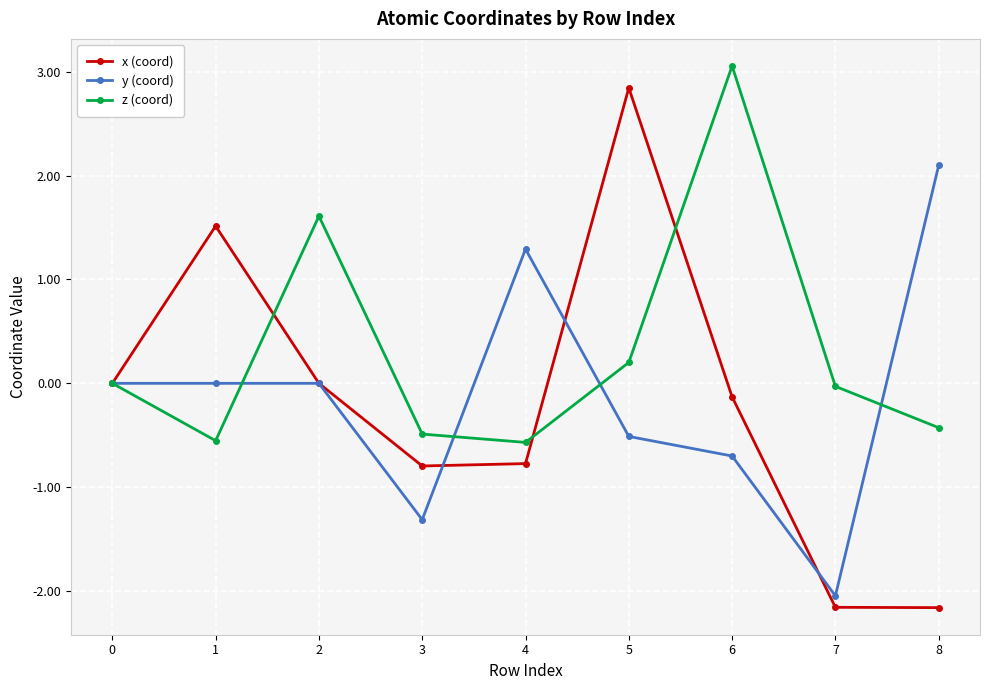

Which series has the largest total across all categories?

z (coord)